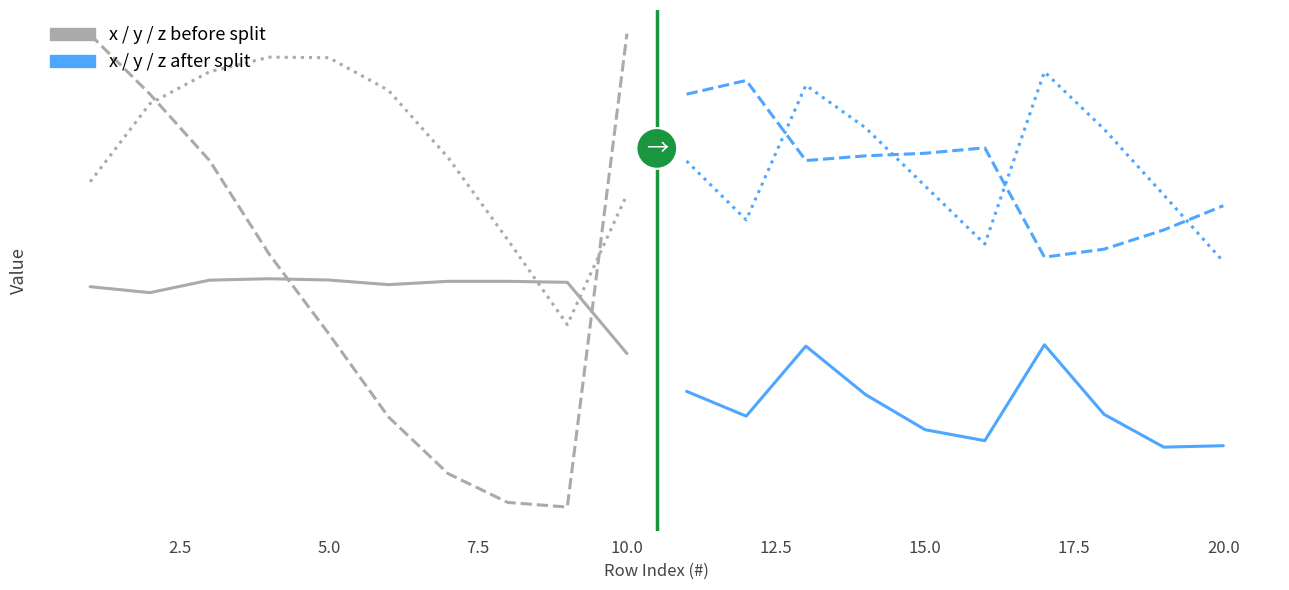

Which series has the widest spread of values?

y (before)